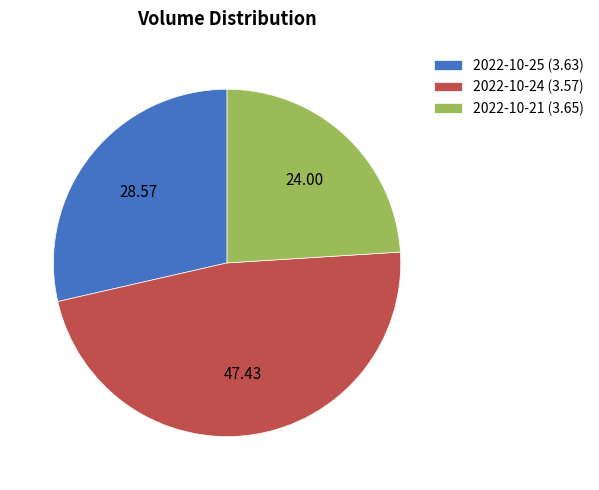

Combined, do 2022-10-21 (3.65) and 2022-10-25 (3.63) account for over 50%?

Yes